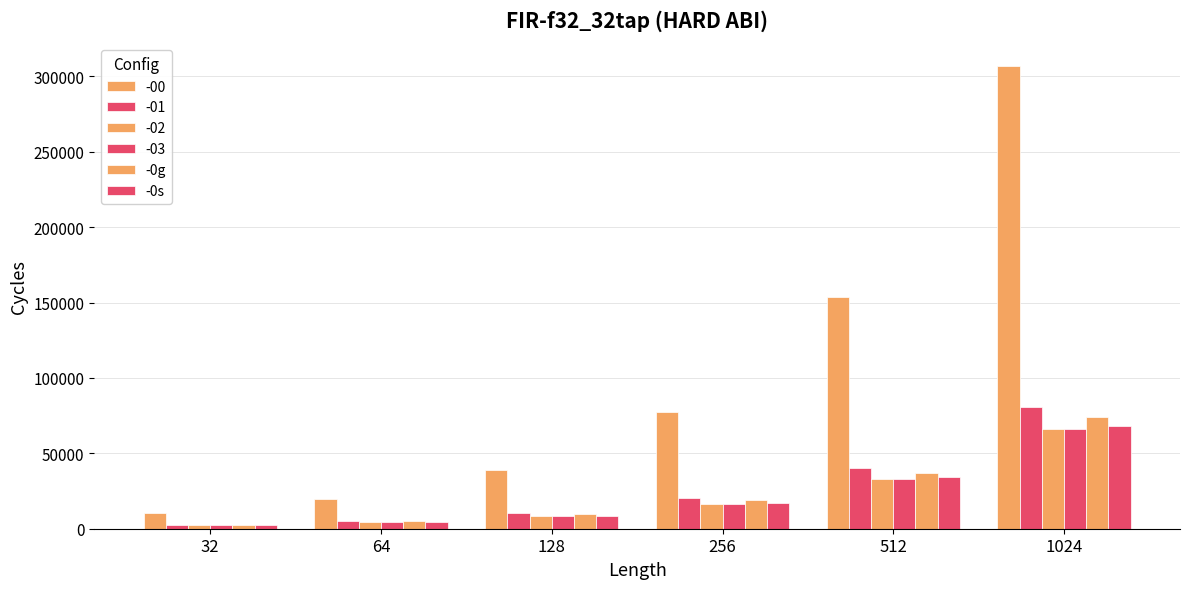

Which category has the lowest value in the -0g series?

32